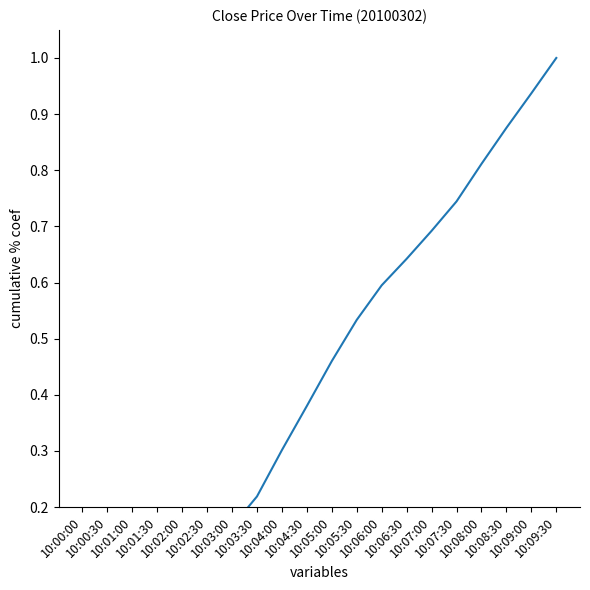

List the labels in order of value, smallest first.

10:00:00, 10:00:30, 10:01:00, 10:01:30, 10:02:00, 10:02:30, 10:03:00, 10:03:30, 10:04:00, 10:04:30, 10:05:00, 10:05:30, 10:06:00, 10:06:30, 10:07:00, 10:07:30, 10:08:00, 10:08:30, 10:09:00, 10:09:30